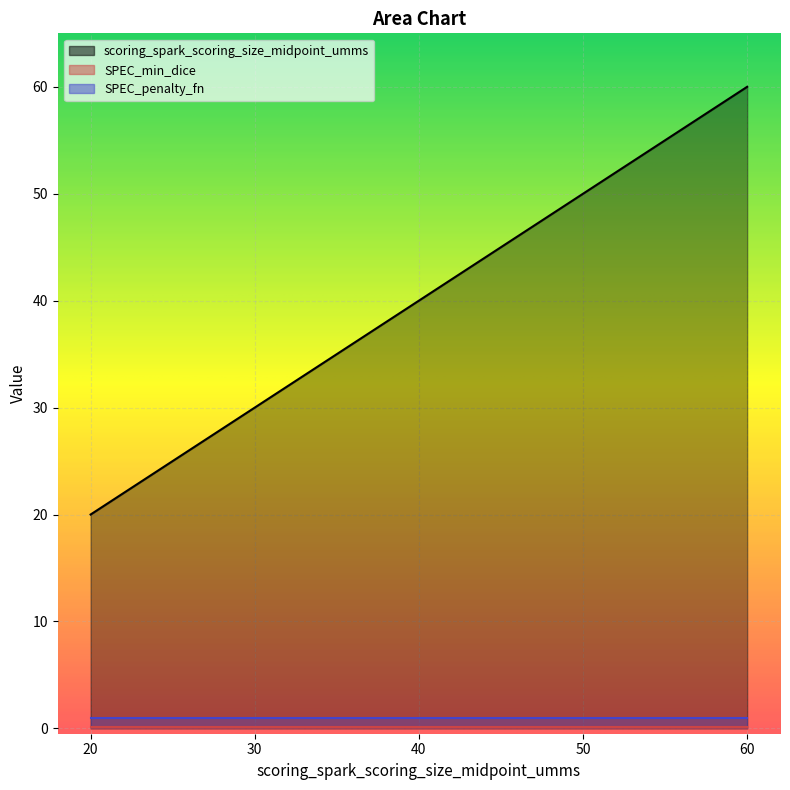

True or false: scoring_spark_scoring_size_midpoint_umms and SPEC_min_dice cross at least once.

False